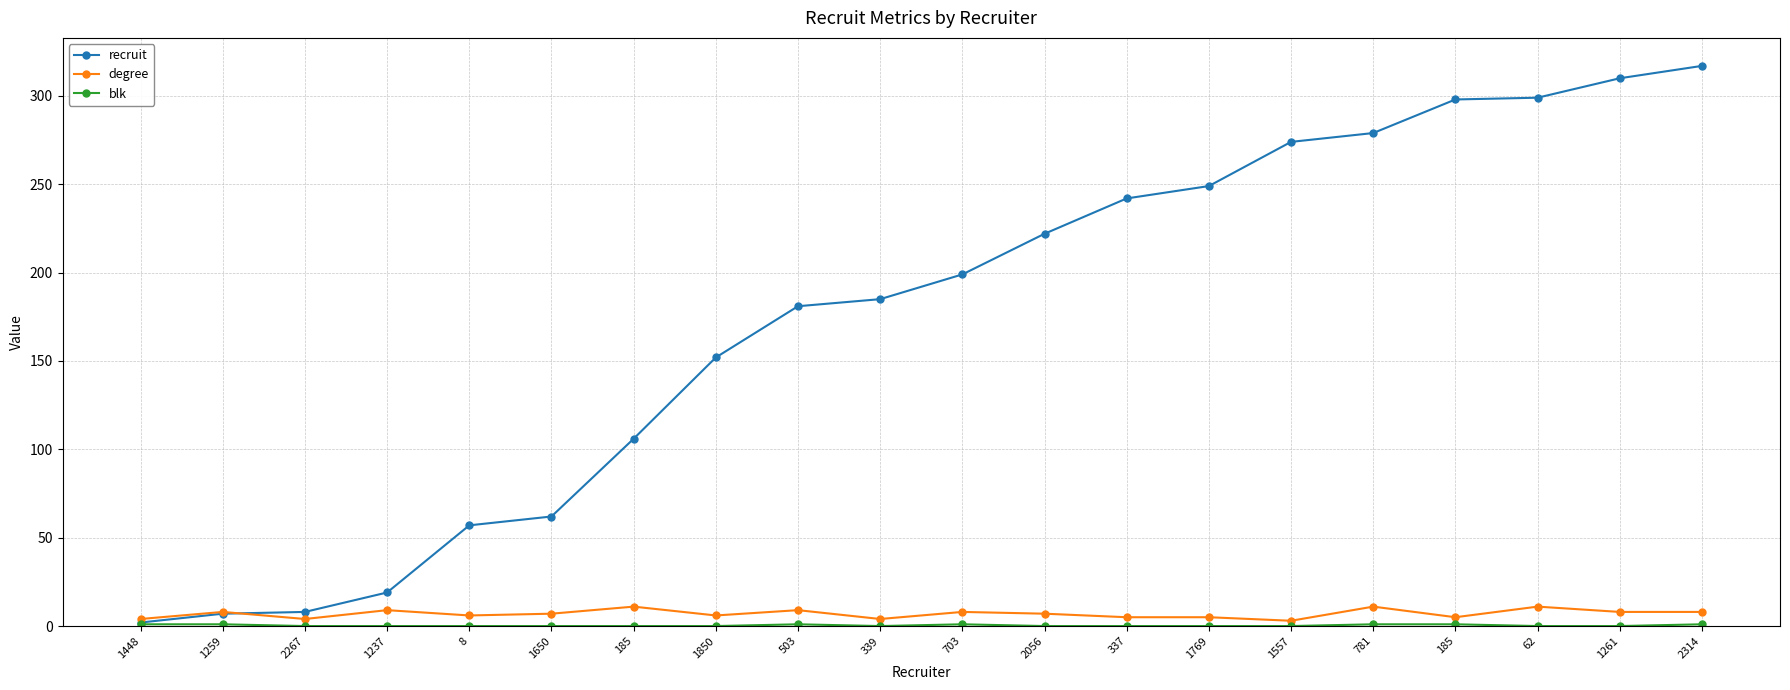

Is this an area chart (filled region under the line)?

No